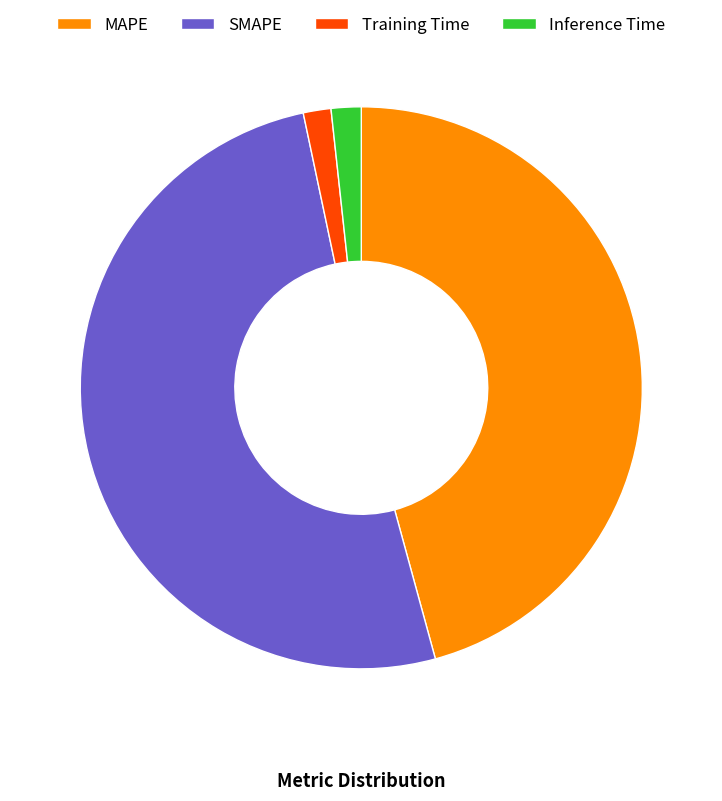

How many slices are in this pie chart?

4